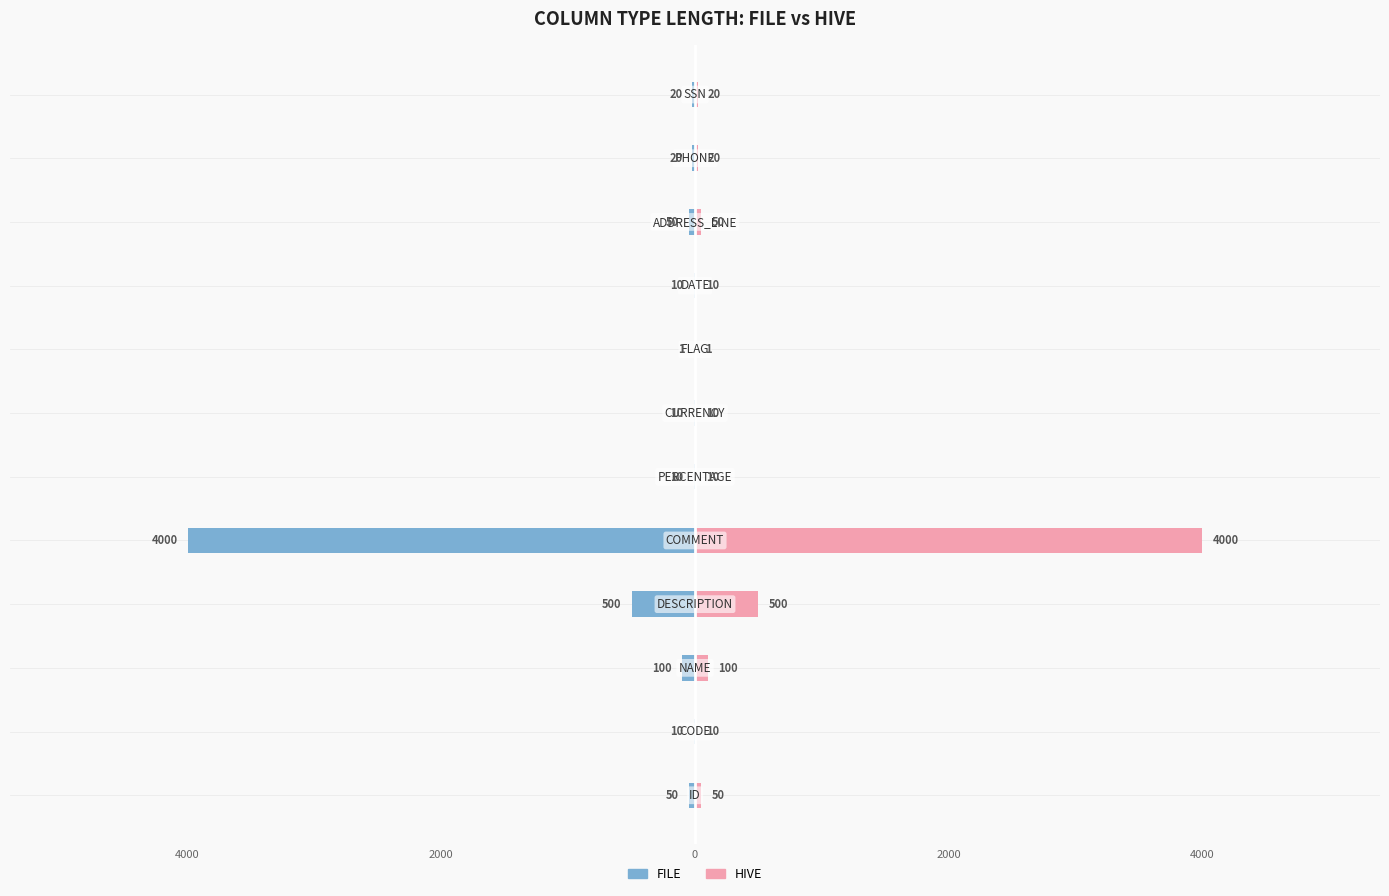

What is the highest value of the HIVE series?

4000